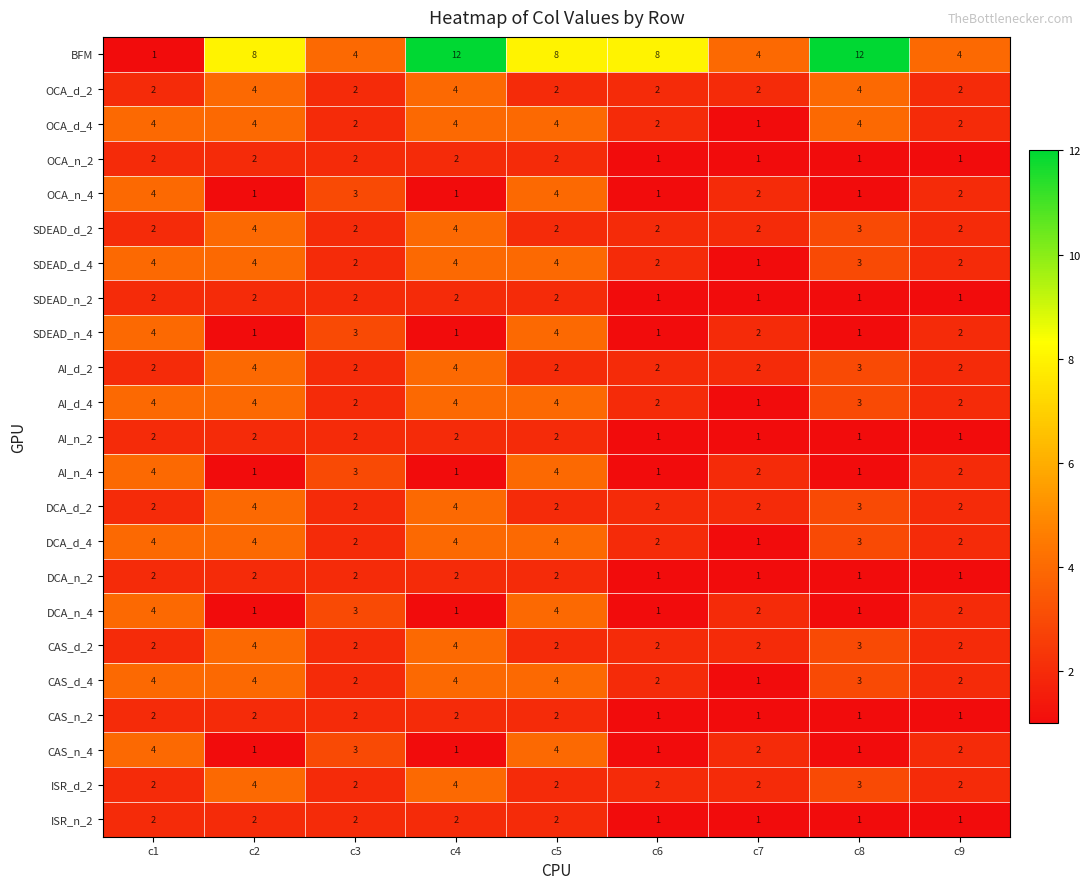

What is the greatest value displayed?

12